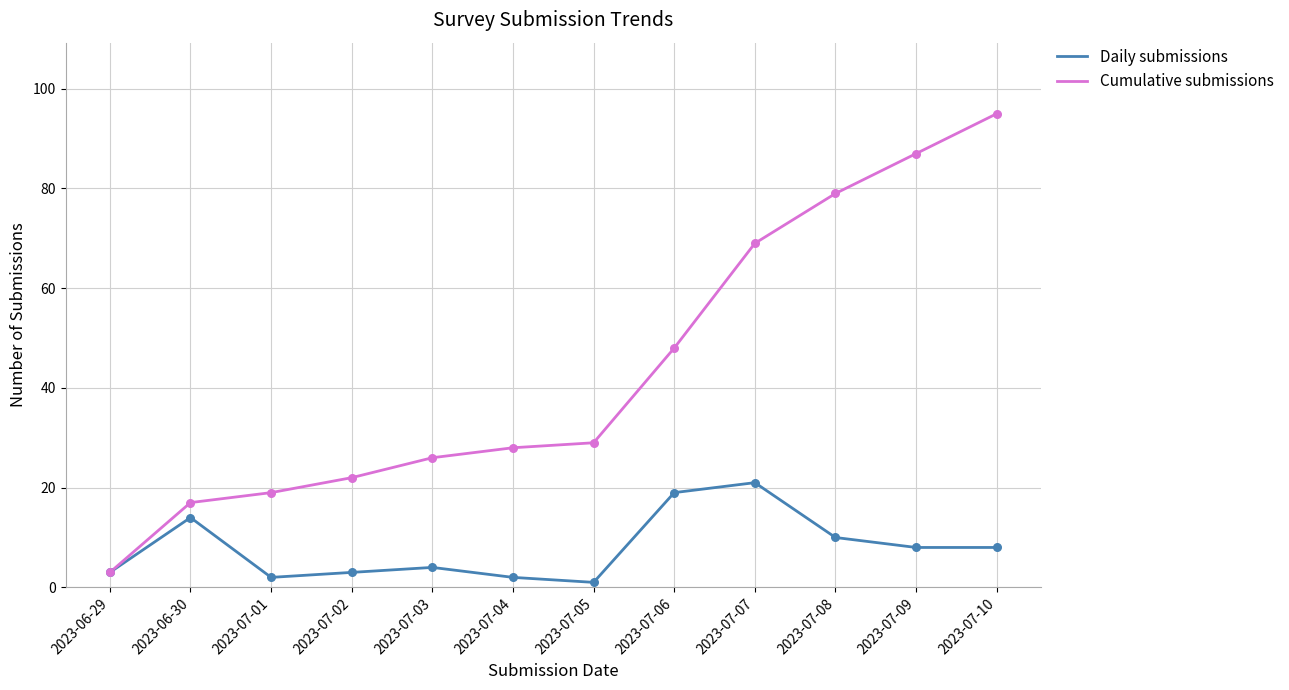

At how many categories does at least one series exceed 32?

5